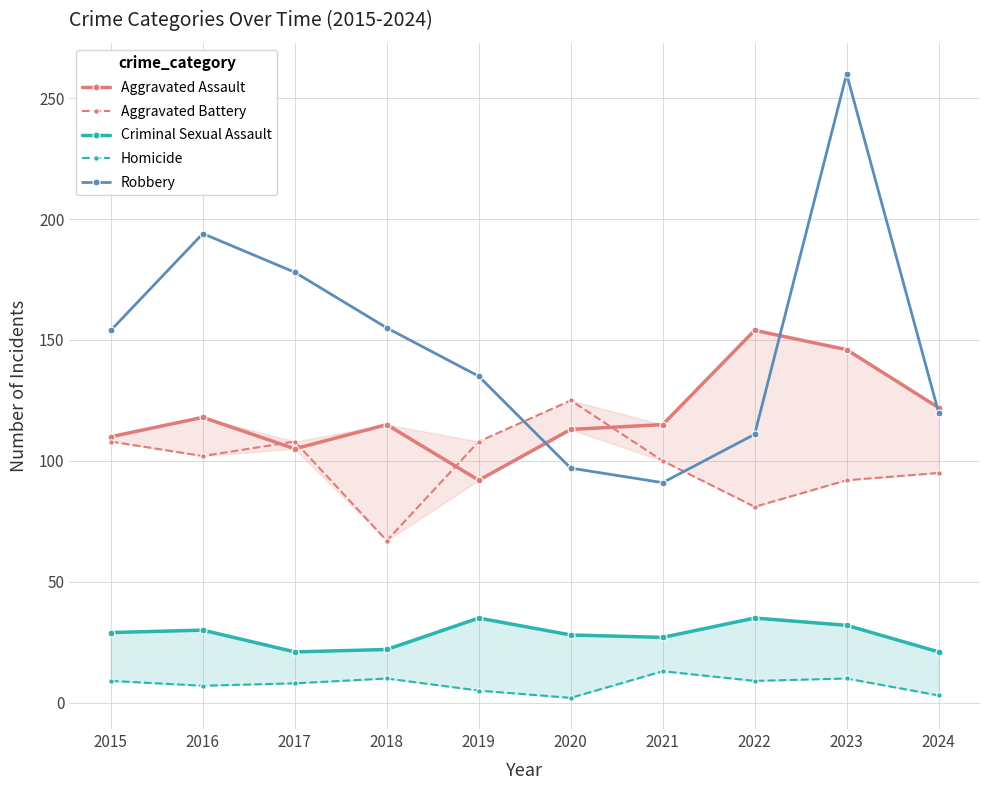

What value does the Homicide series have at 2017, to the nearest 10?

10